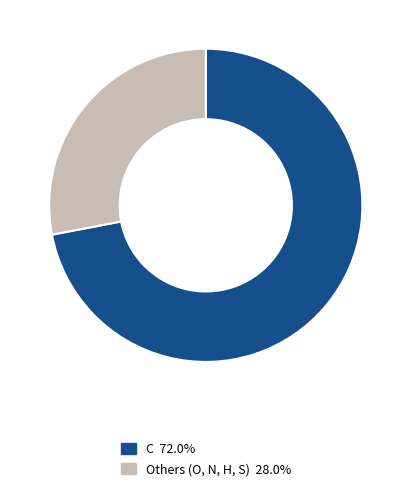

Is the sum of Others (O, N, H, S) 28.0% and C 72.0% greater than half?

Yes